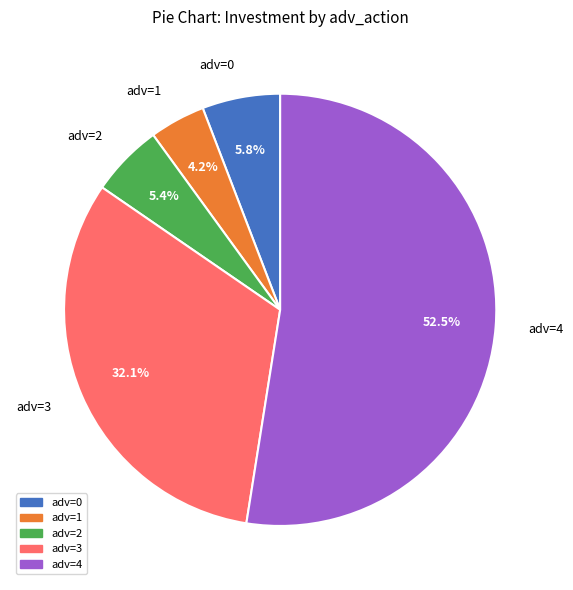

What portion of the pie excludes adv=4?

47.5%